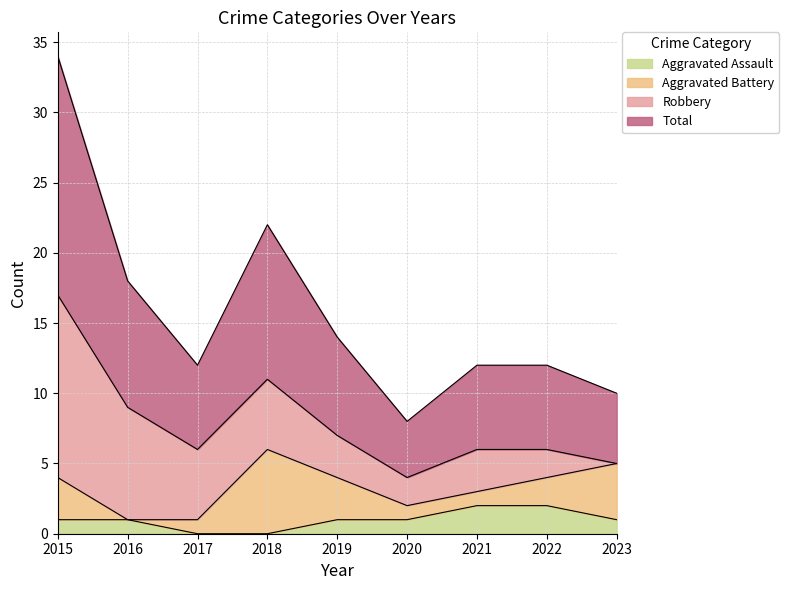

The Aggravated Assault series shows 1 at 2015. True or false?

True